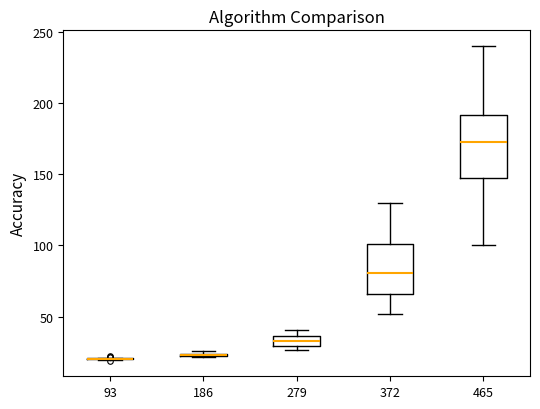

Which box is the tallest, from its lower edge to its upper edge?

465